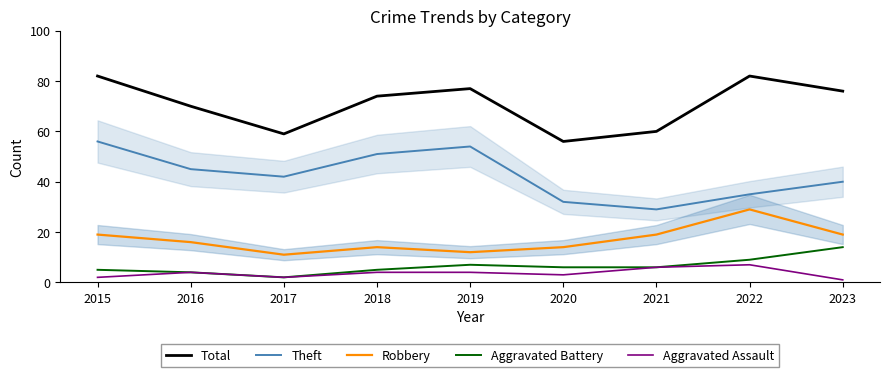

Where does the Total series first go above 74?

2015